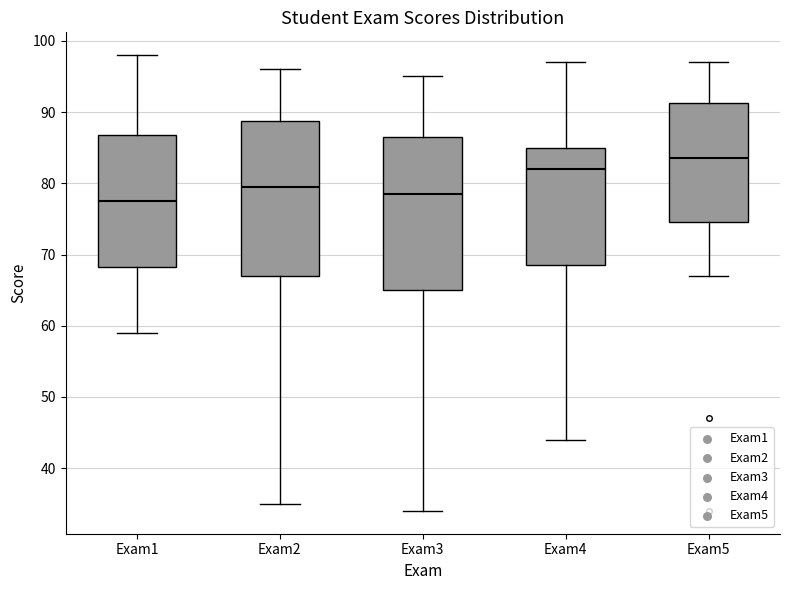

Reading left to right, transcribe this box plot: for each box, give where its median line is, the range the box spans, and where its two whiskers end, as read against the y-axis. The values are not printed on the chart, so give them approximately, as read against the axis.

Exam1: median 78, box 68 to 87, whiskers 59 to 98
Exam2: median 80, box 67 to 89, whiskers 35 to 96
Exam3: median 79, box 65 to 87, whiskers 34 to 95
Exam4: median 82, box 69 to 85, whiskers 44 to 97
Exam5: median 84, box 75 to 91, whiskers 67 to 97